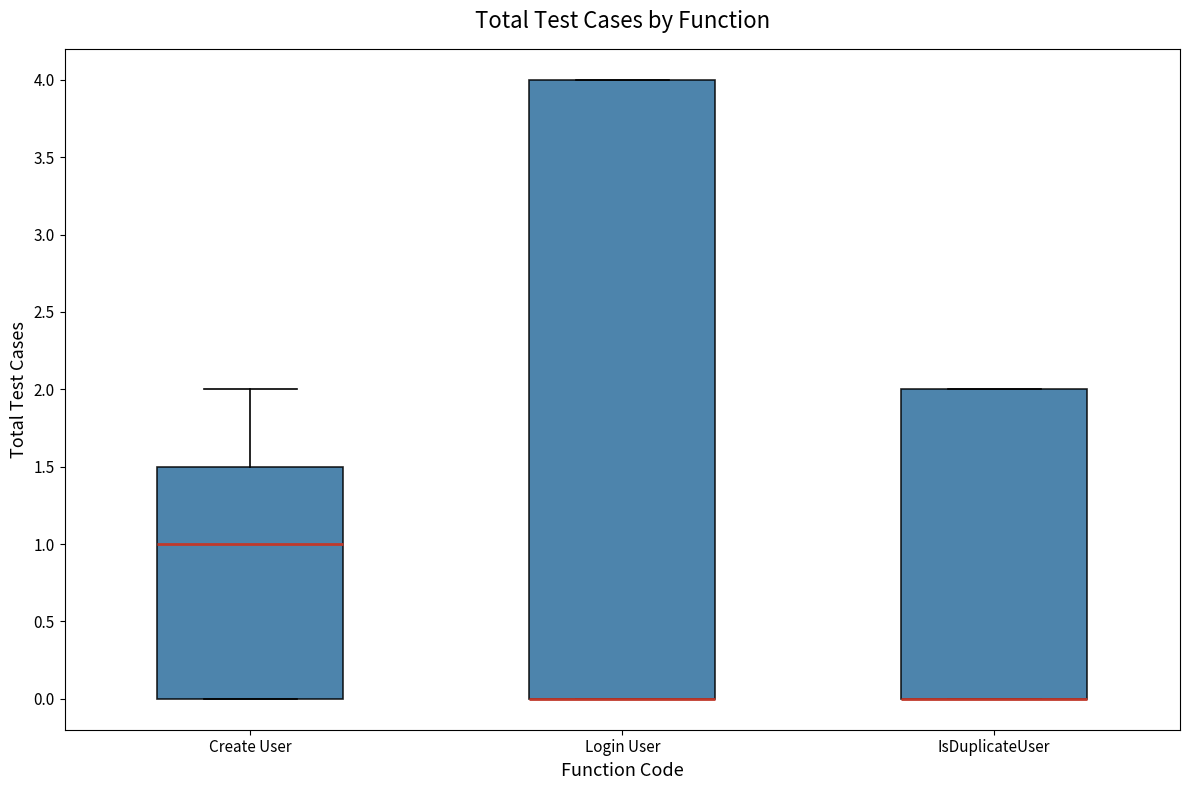

Reading left to right, read every box against the y-axis: the position of its median line, the range the box covers, and the ends of its whiskers. The values are not printed on the chart, so give them approximately, as read against the axis.

Create User: median 1.0, box 0.0 to 1.5, whiskers 0.0 to 2.0
Login User: median 0.0 (drawn on the box's lower edge), box 0.0 to 4.0, whiskers 0.0 to 4.0
IsDuplicateUser: median 0.0 (drawn on the box's lower edge), box 0.0 to 2.0, whiskers 0.0 to 2.0